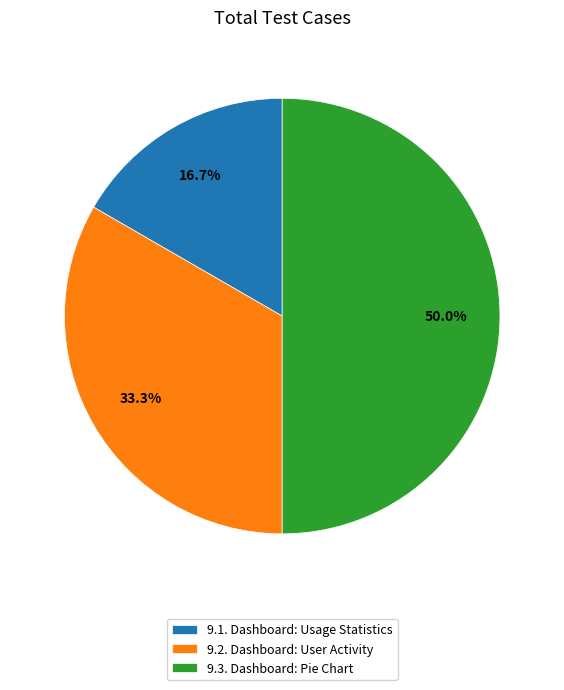

How many slices are in this pie chart?

3